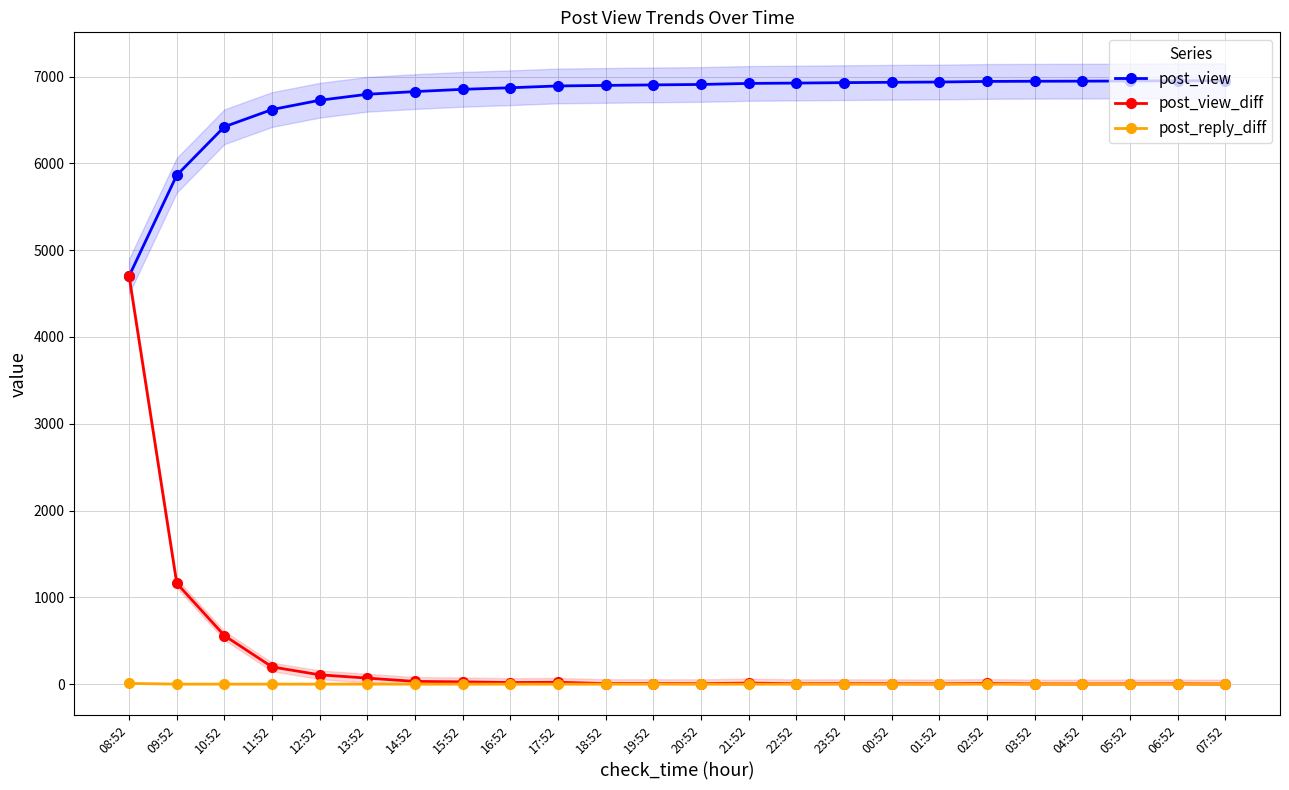

Which series has the widest spread of values?

post_view_diff